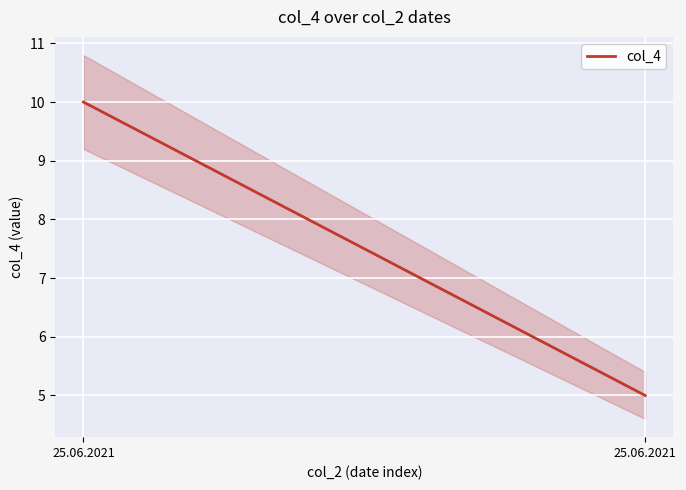

What is the difference between the values at 25.06.2021 and 25.06.2021?

5